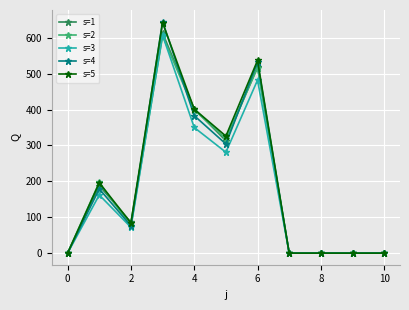

What is the maximum value shown in the chart?

645